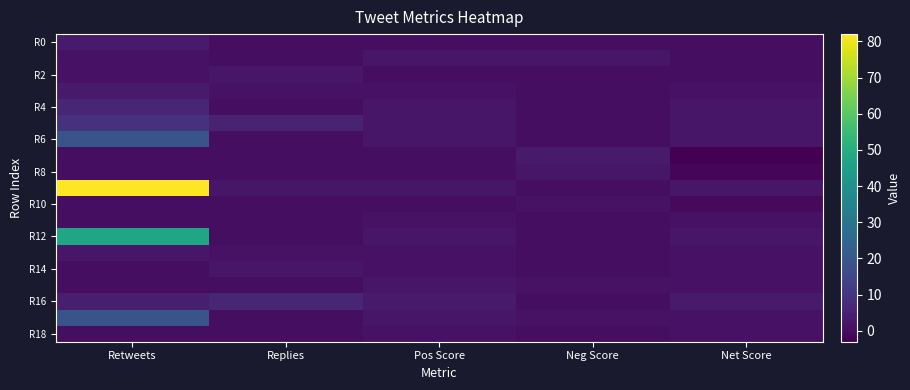

At how many categories does at least one series exceed 29?

1